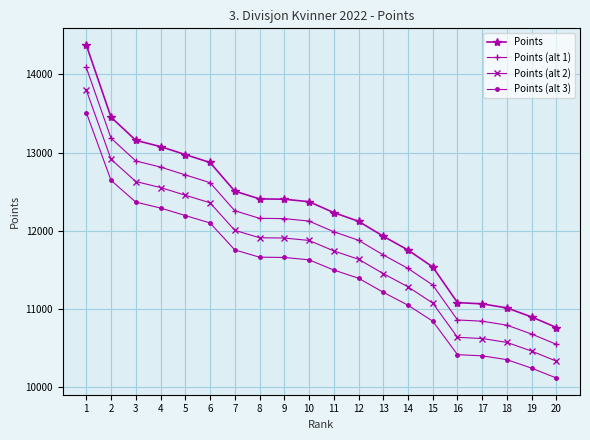

Rank the series by their average value, from highest to lowest.

Points, Points (alt 1), Points (alt 2), Points (alt 3)